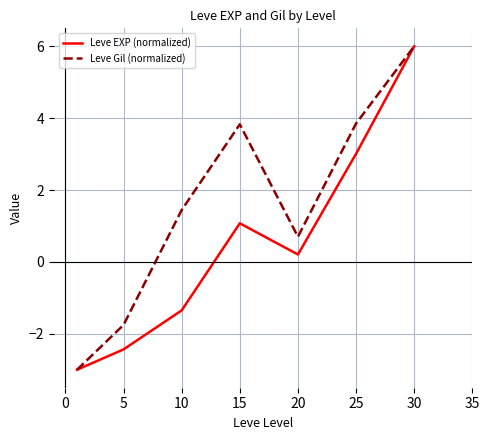

Which series has the largest total across all categories?

Leve Gil (normalized)